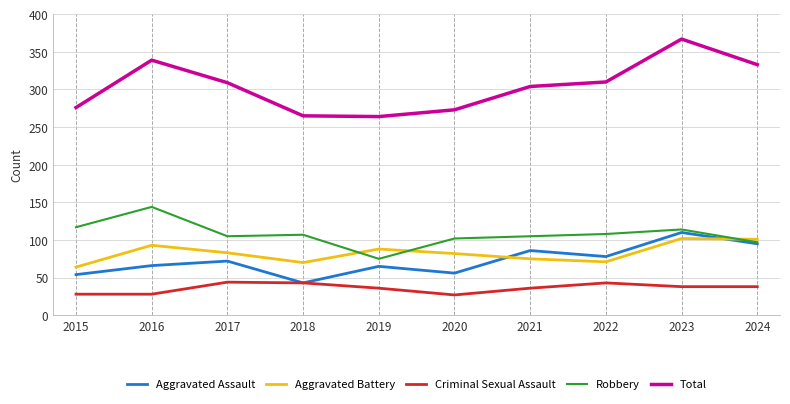

The Robbery series shows 117 at 2015. True or false?

True